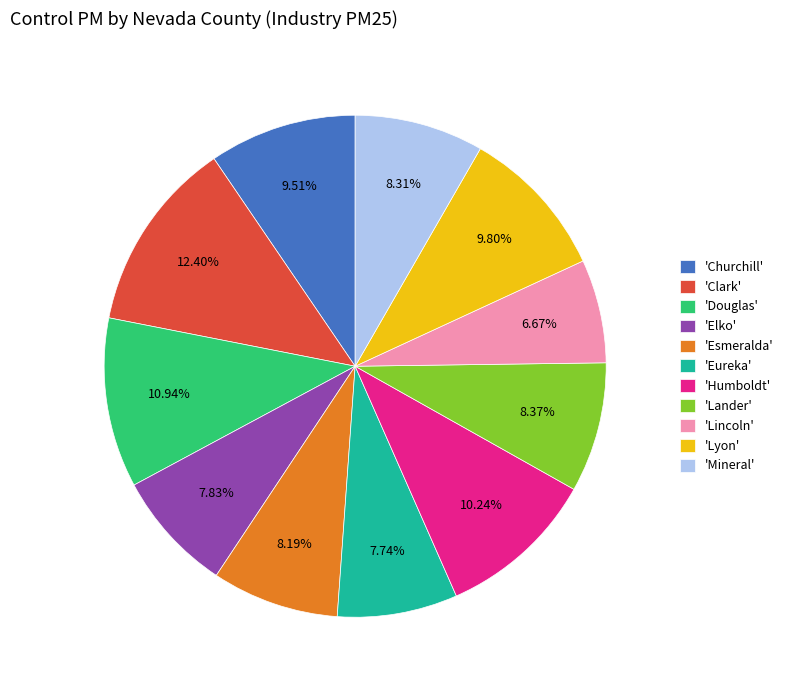

Count the number of slices in the pie.

11